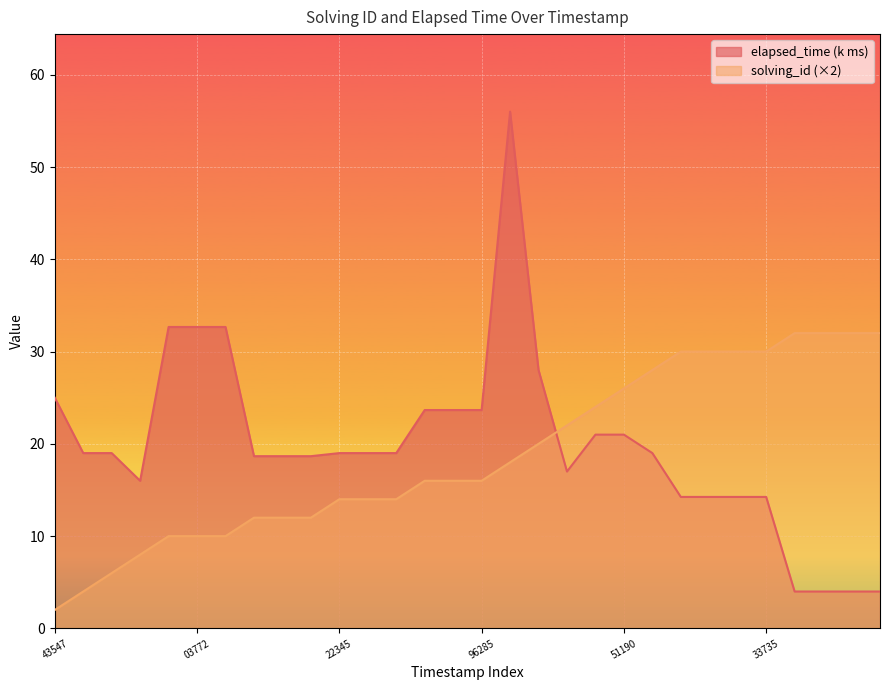

What is the value of the elapsed_time point at the 12th from the left?

19.0